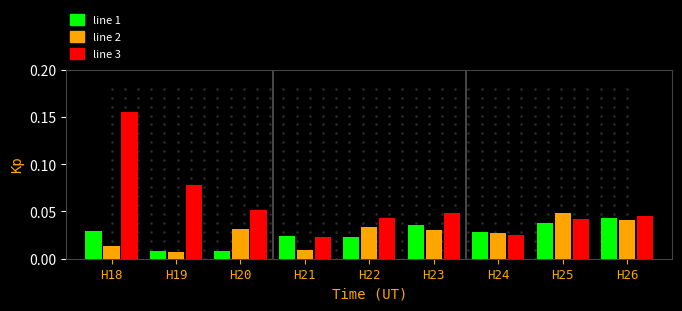

Which series has the largest total across all categories?

line 3